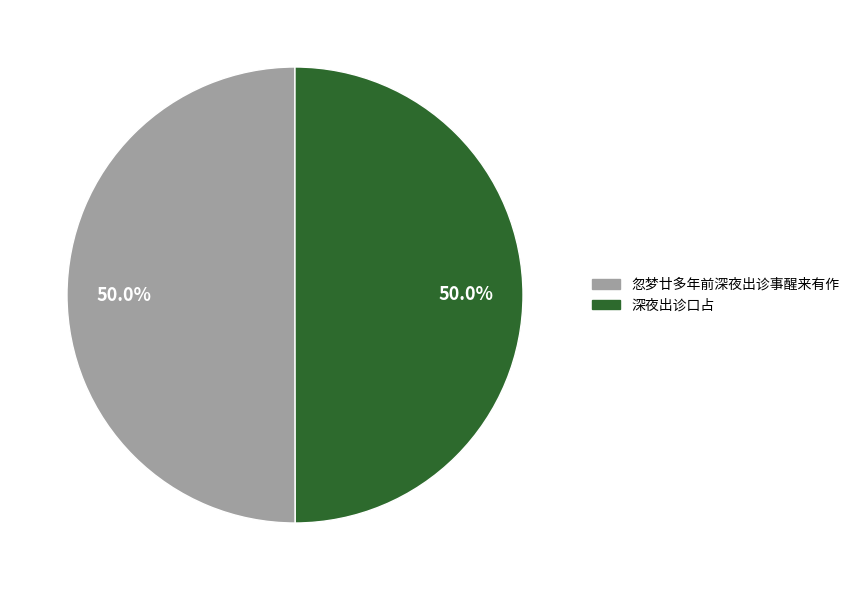

Count the number of slices in the pie.

2